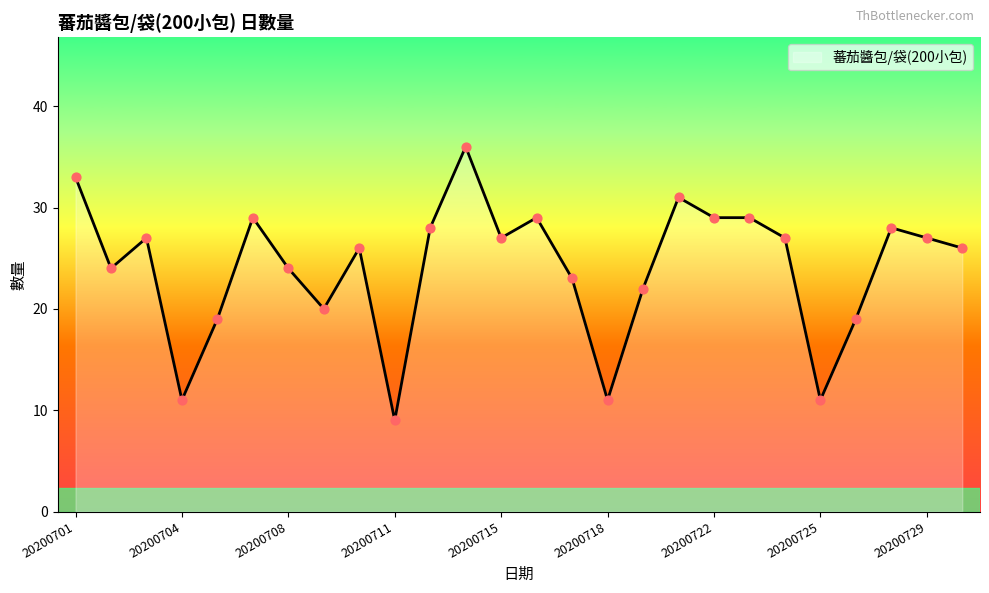

What is the greatest value displayed?

36